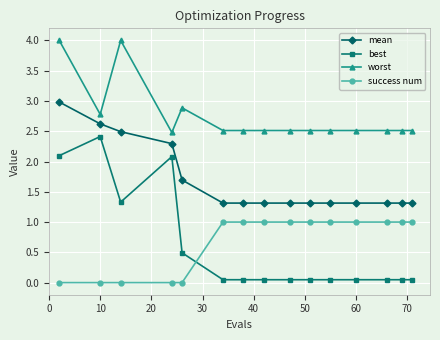

What is the greatest value displayed?

4.0